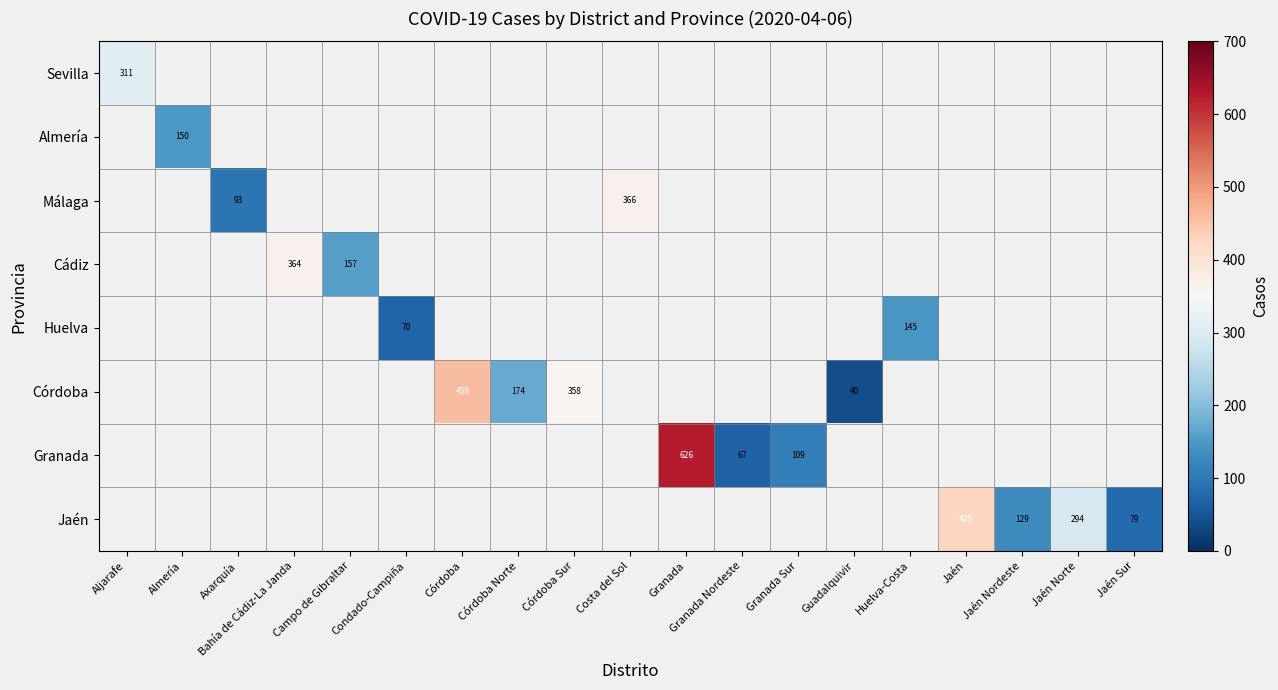

What is the maximum value shown in the chart?

626.0